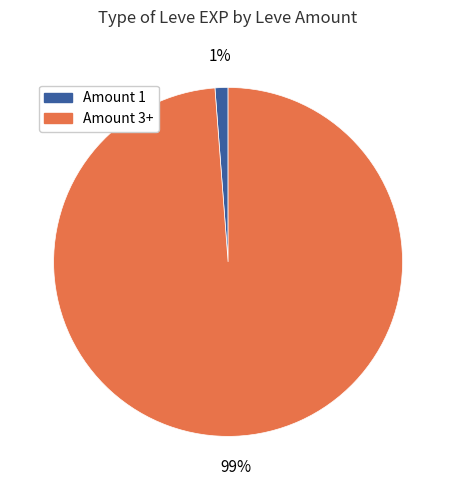

To the nearest percent, what is the difference between the largest and smallest slice percentages?

98%